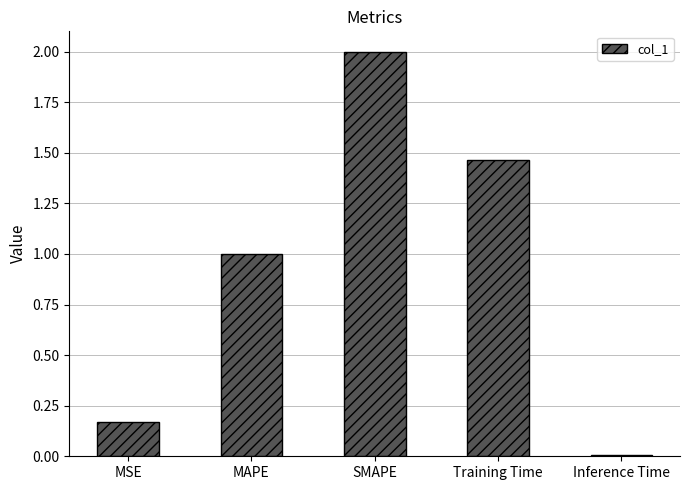

List the labels in order of value, largest first.

SMAPE, Training Time, MAPE, MSE, Inference Time